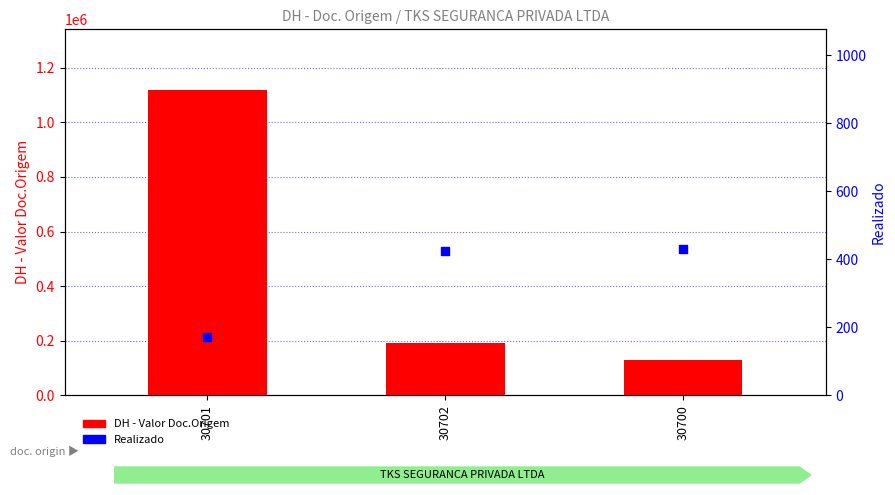

Which series contains the highest Y value?

DH - Valor Doc.Origem